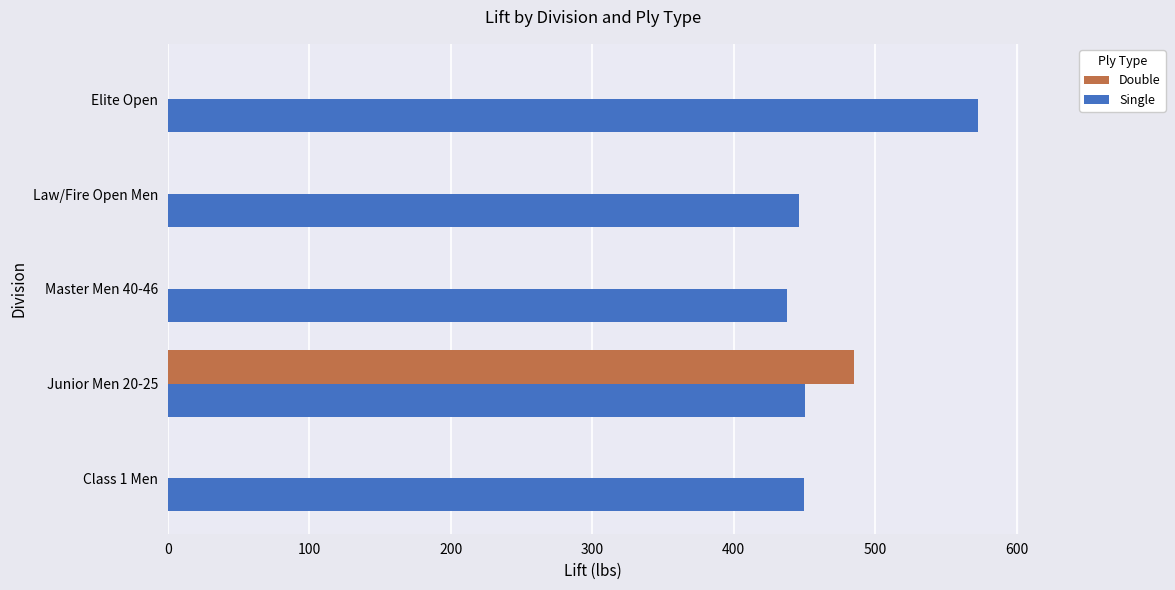

How many categories are shown in the chart?

5